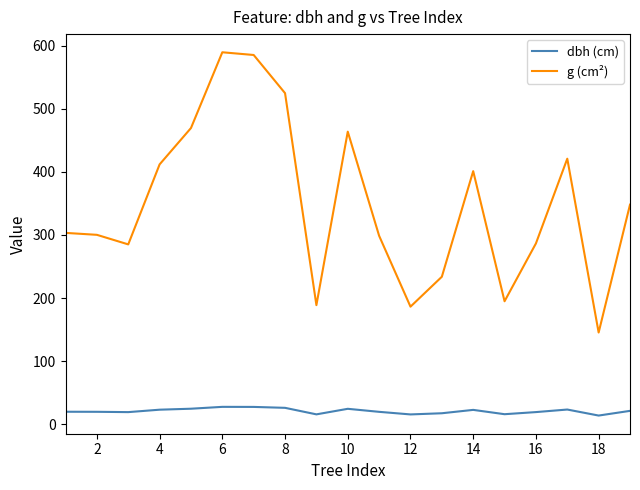

True or false: dbh (cm) and g (cm²) cross at least once.

False